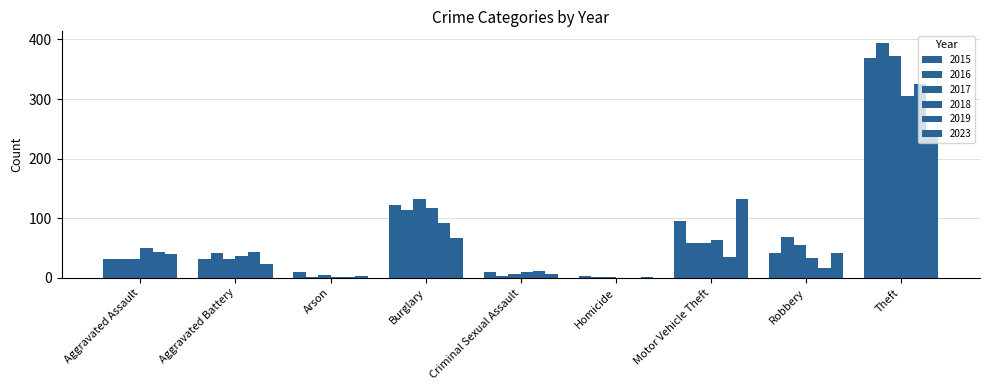

Reading right to left, transcribe all the data shown in this chart.

2015: 369	41	96	3	9	123	9	31	32
2016: 394	69	59	2	3	113	1	41	32
2017: 372	55	59	2	7	133	5	32	32
2018: 305	33	63	0	9	117	2	37	50
2019: 325	17	35	0	11	92	1	44	43
2023: 237	42	133	2	7	67	3	24	40